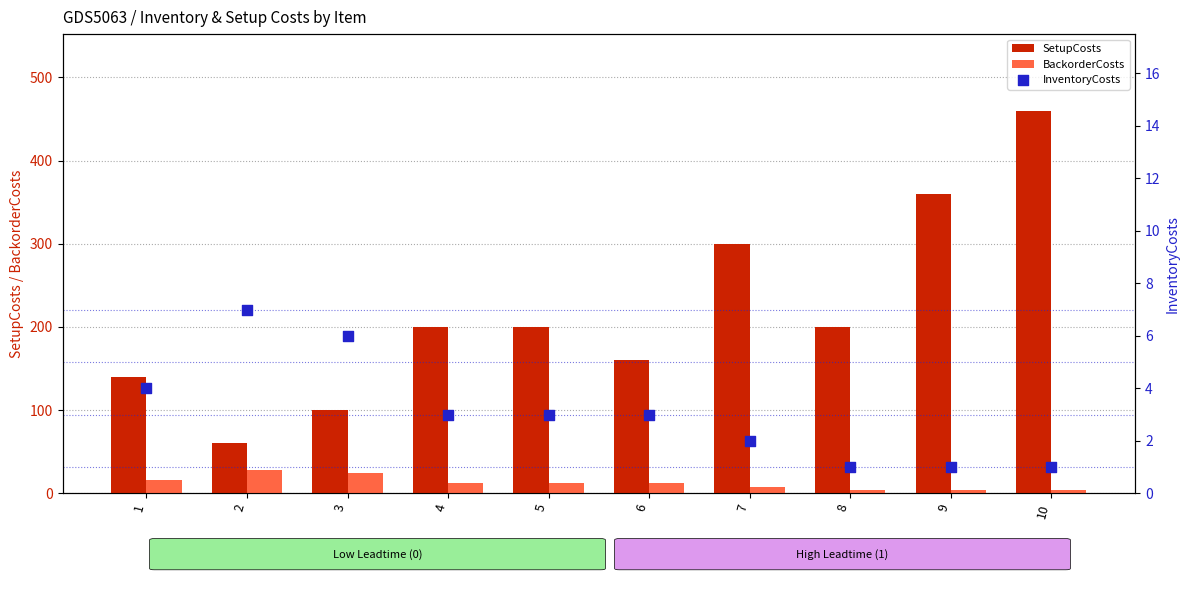

At how many categories does at least one series exceed 202?

3